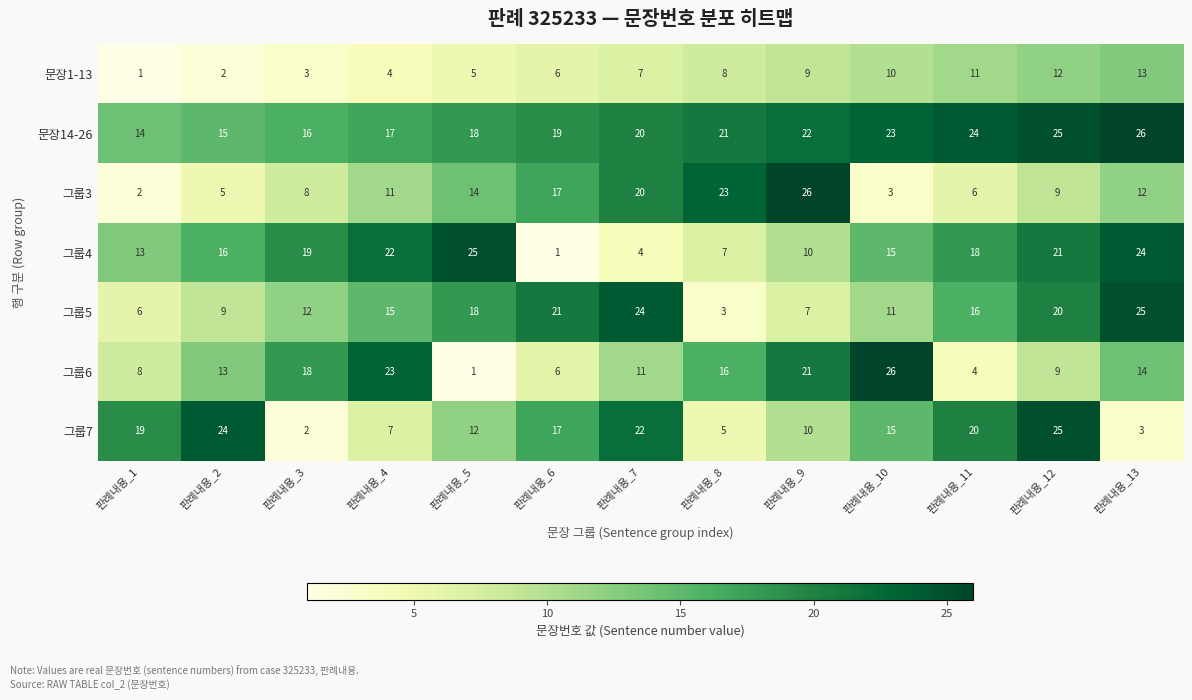

Count the number of data series in this chart.

7